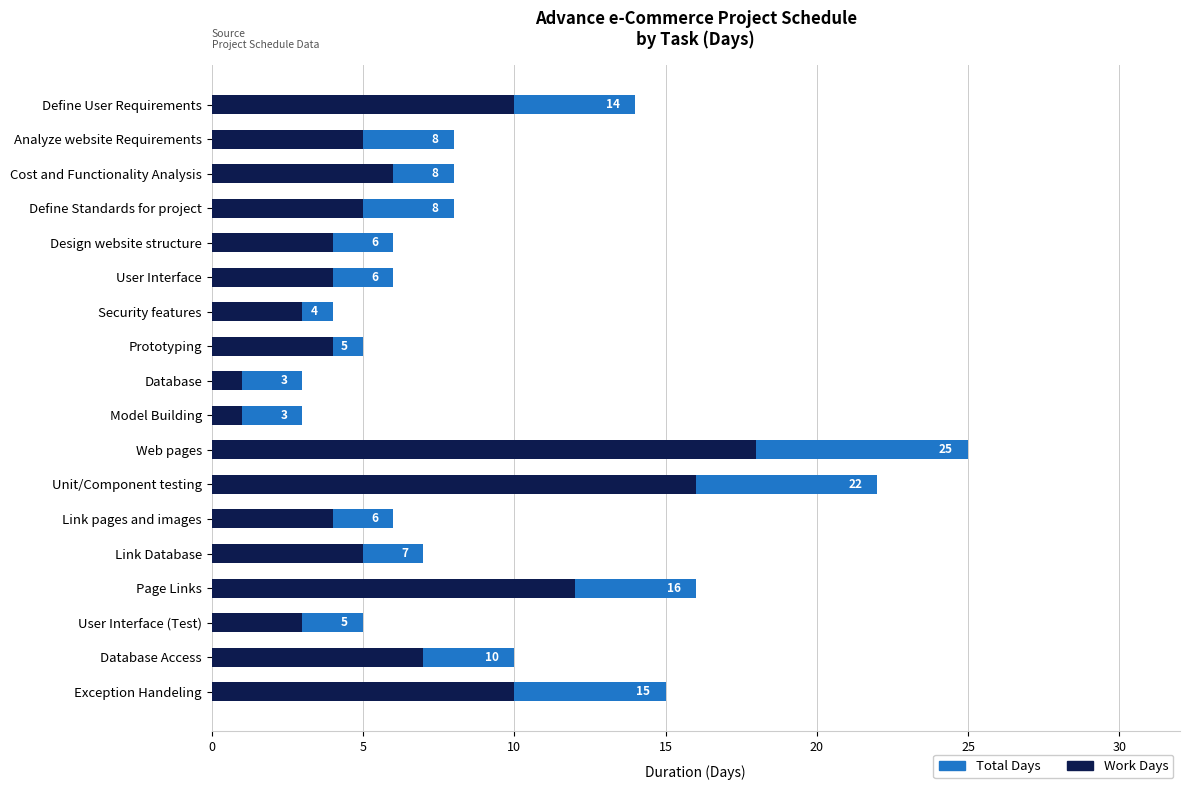

Rank the series at Database Access from highest to lowest value.

Total Days, Work Days